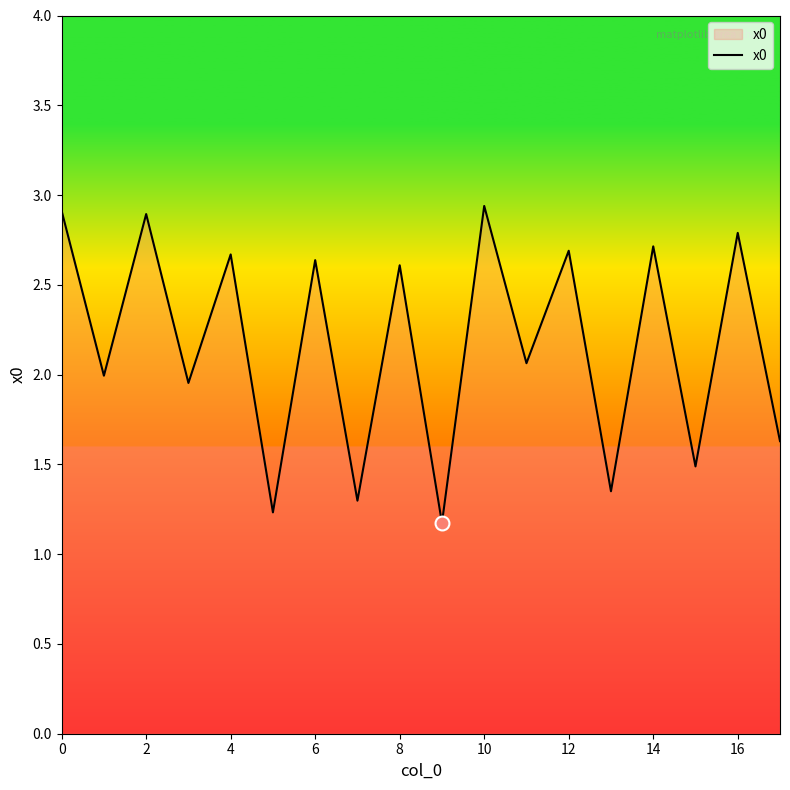

What is the difference between the maximum and minimum values?

1.8